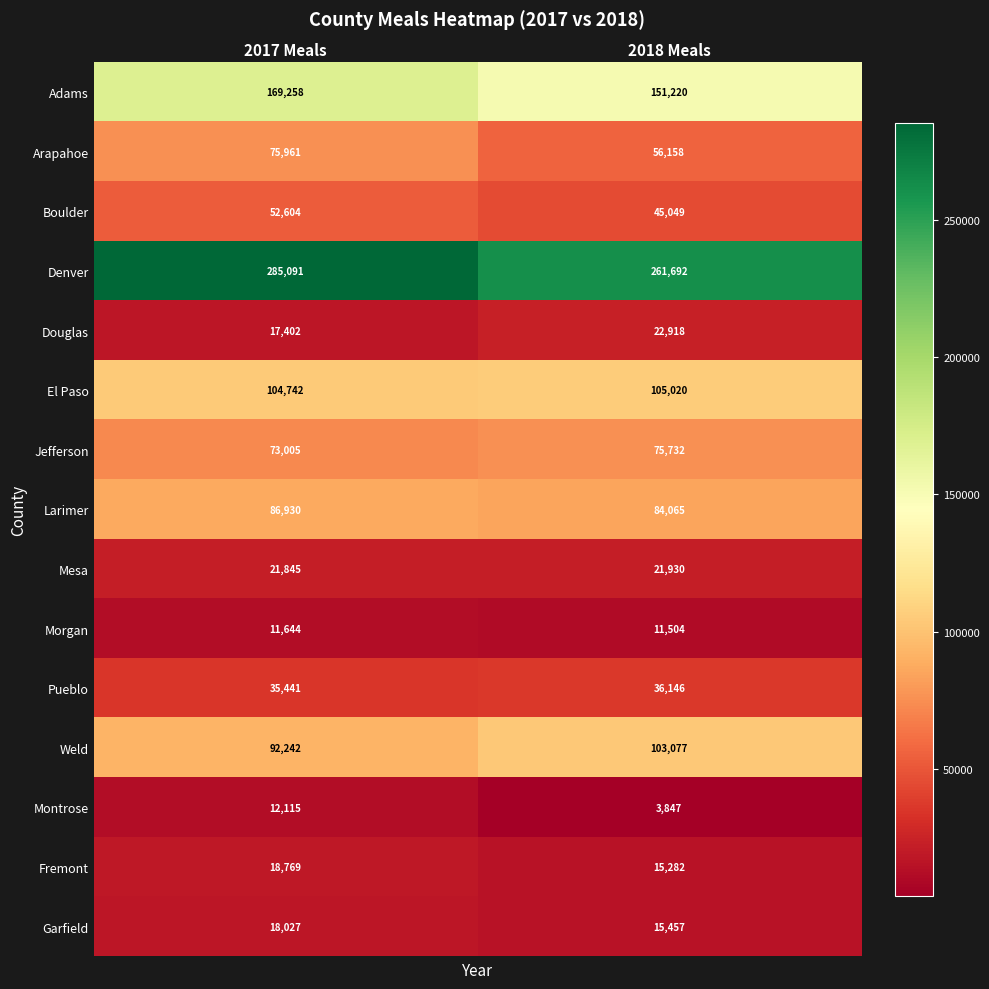

Is it true that Mesa equals 14634 at 2018 Meals?

False